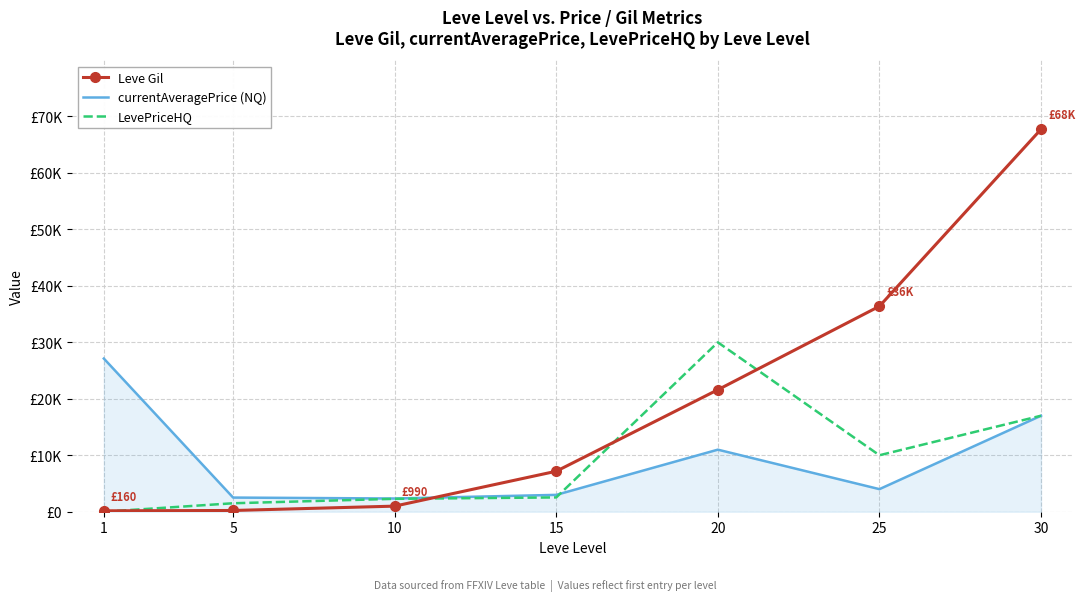

Reading left to right, what are all the values shown in this chart?

Leve Gil: 1=160	5=220	10=990	15=7170	20=21600	25=36390	30=67730
currentAveragePrice (NQ): 1=27128	5=2507	10=2342	15=2986	20=10992	25=4000	30=17000
LevePriceHQ: 1=0	5=1499	10=2284	15=2533	20=30000	25=10000	30=17000